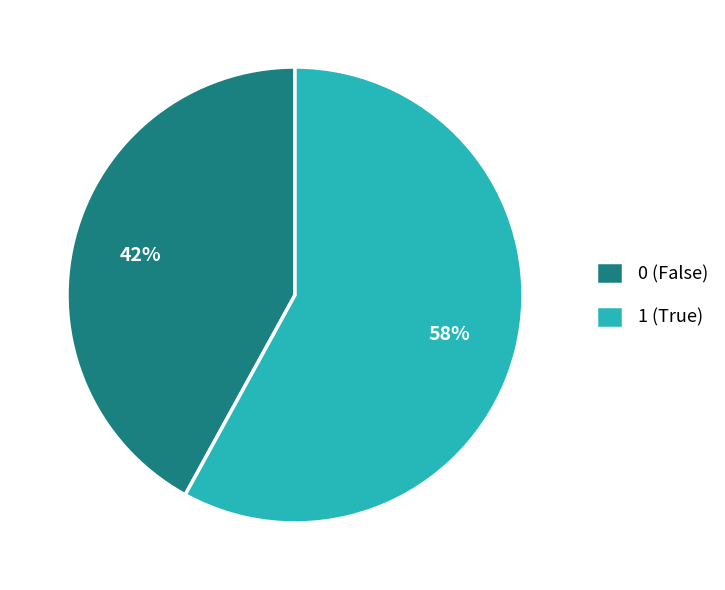

What percentage is the 0 slice, to the nearest percent?

42%